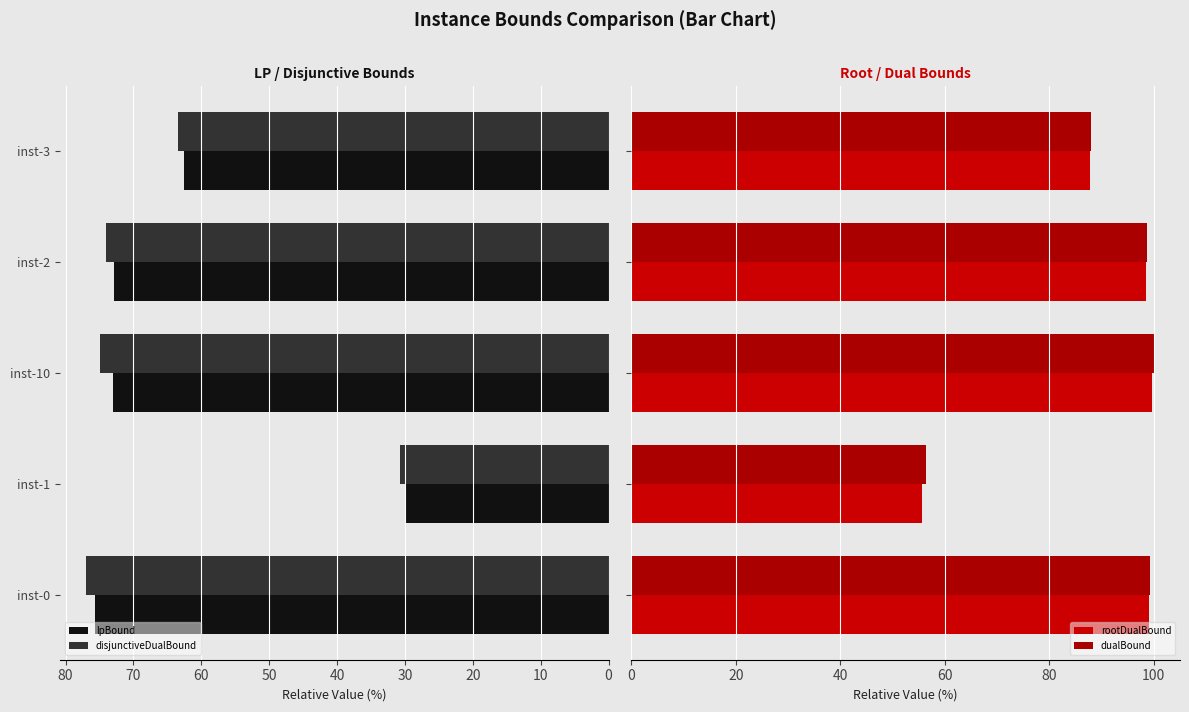

Is it true that lpBound equals 73.1 at inst-10?

True